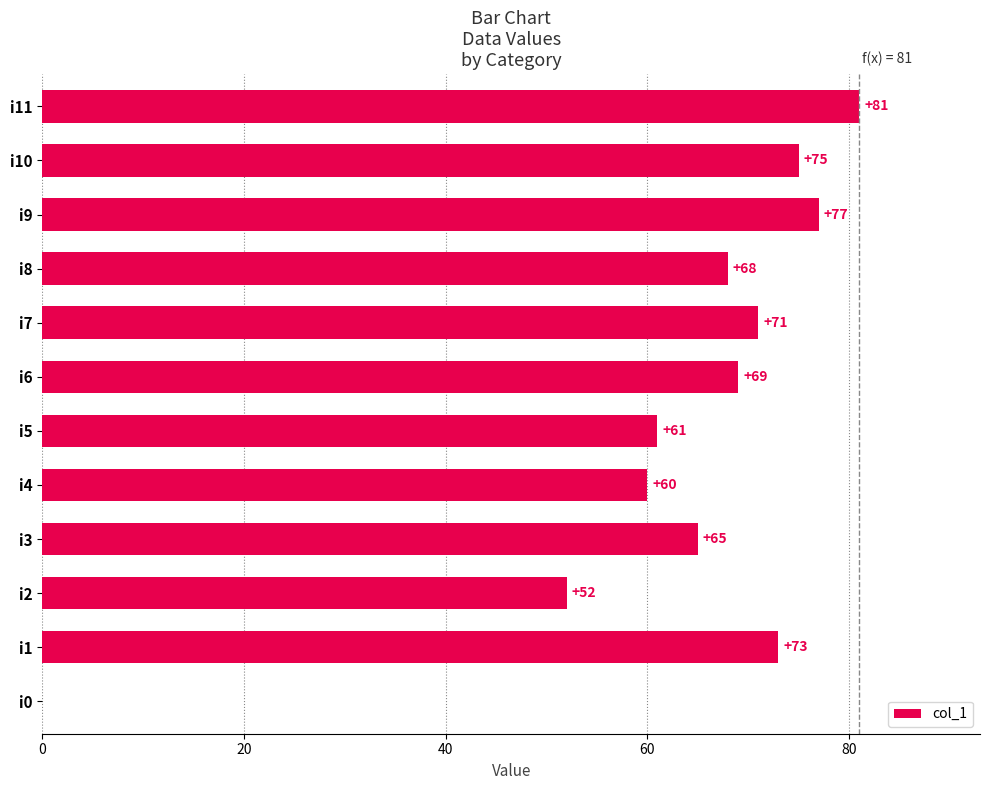

Is it true that the value at i11 is 24?

False